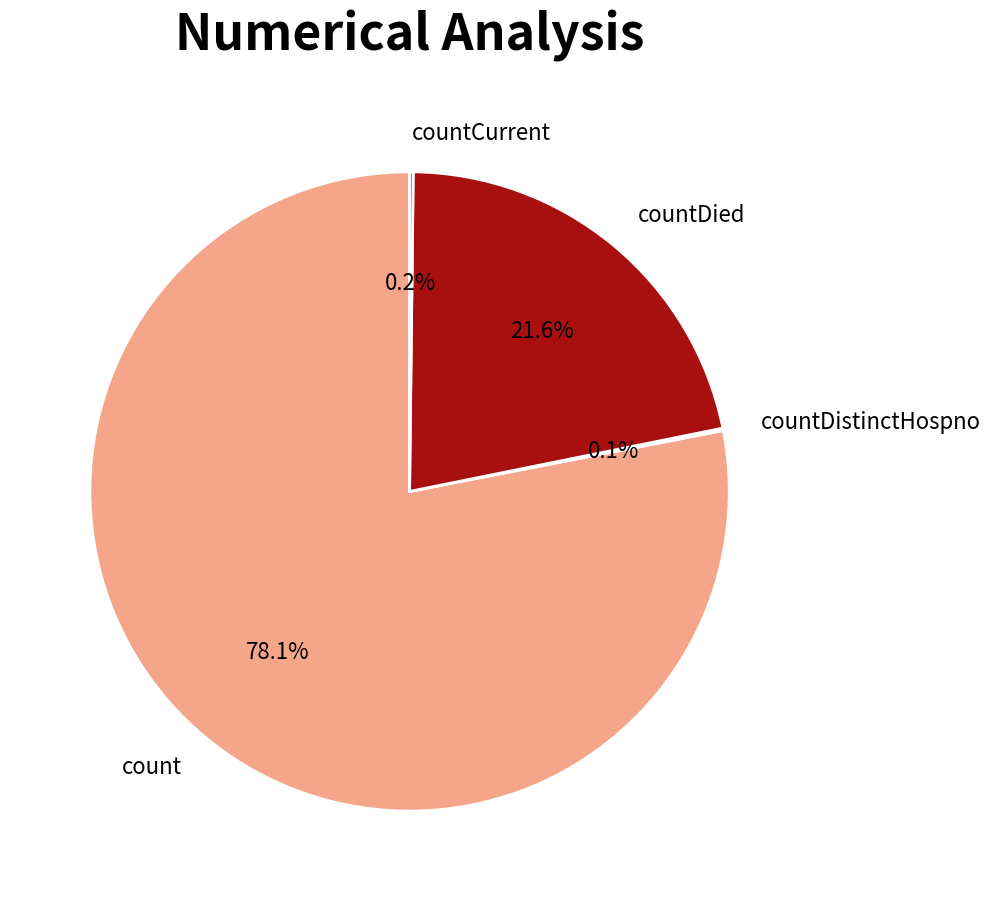

What is the largest slice in the pie chart?

count